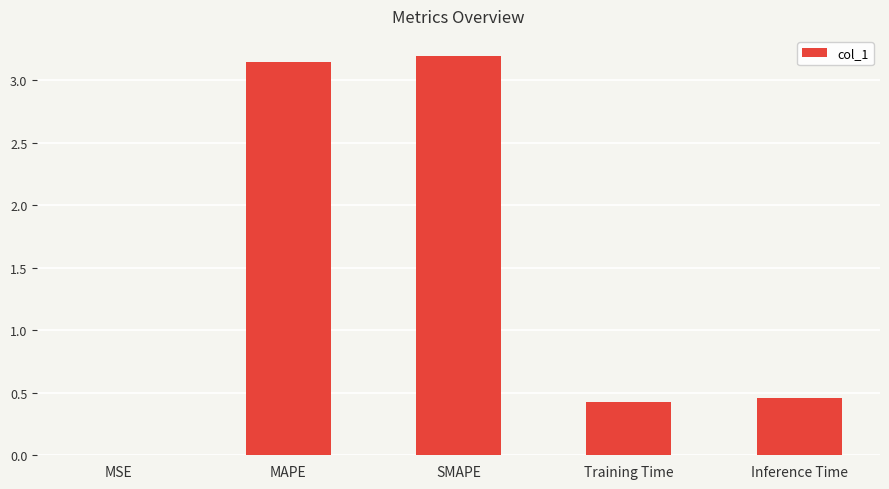

What is the greatest value displayed?

3.2